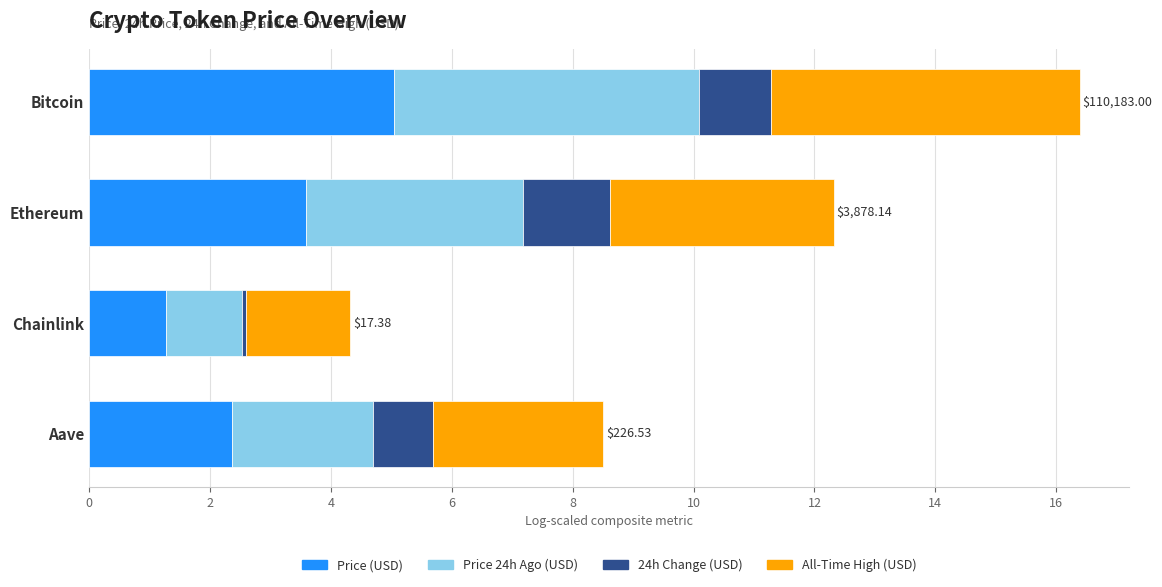

Which category has the highest value in the Price (USD) series?

Bitcoin